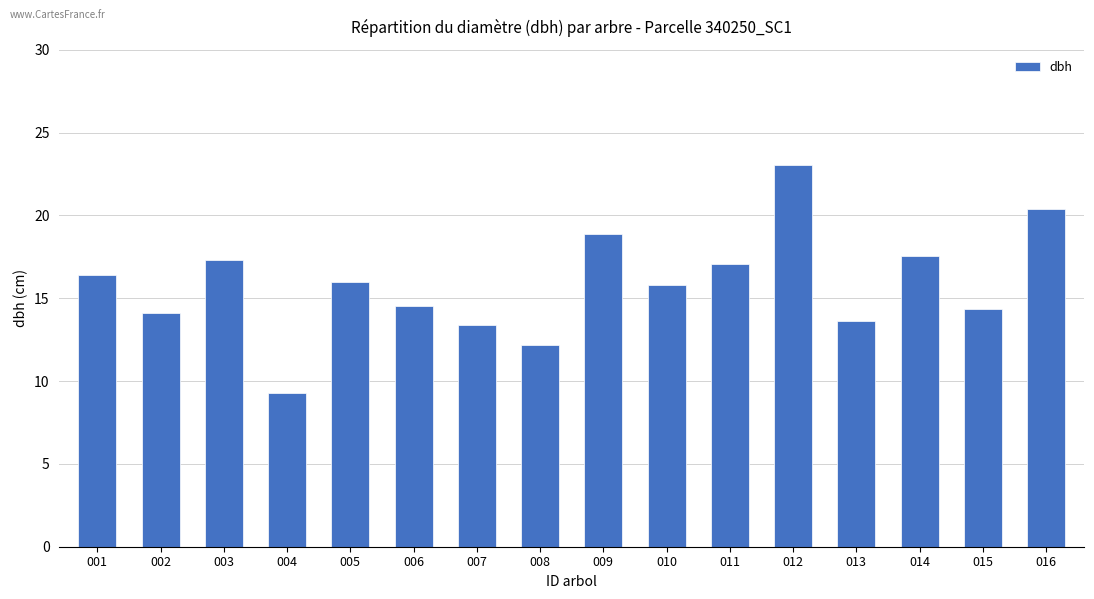

At which category does the chart reach its minimum across all series?

004